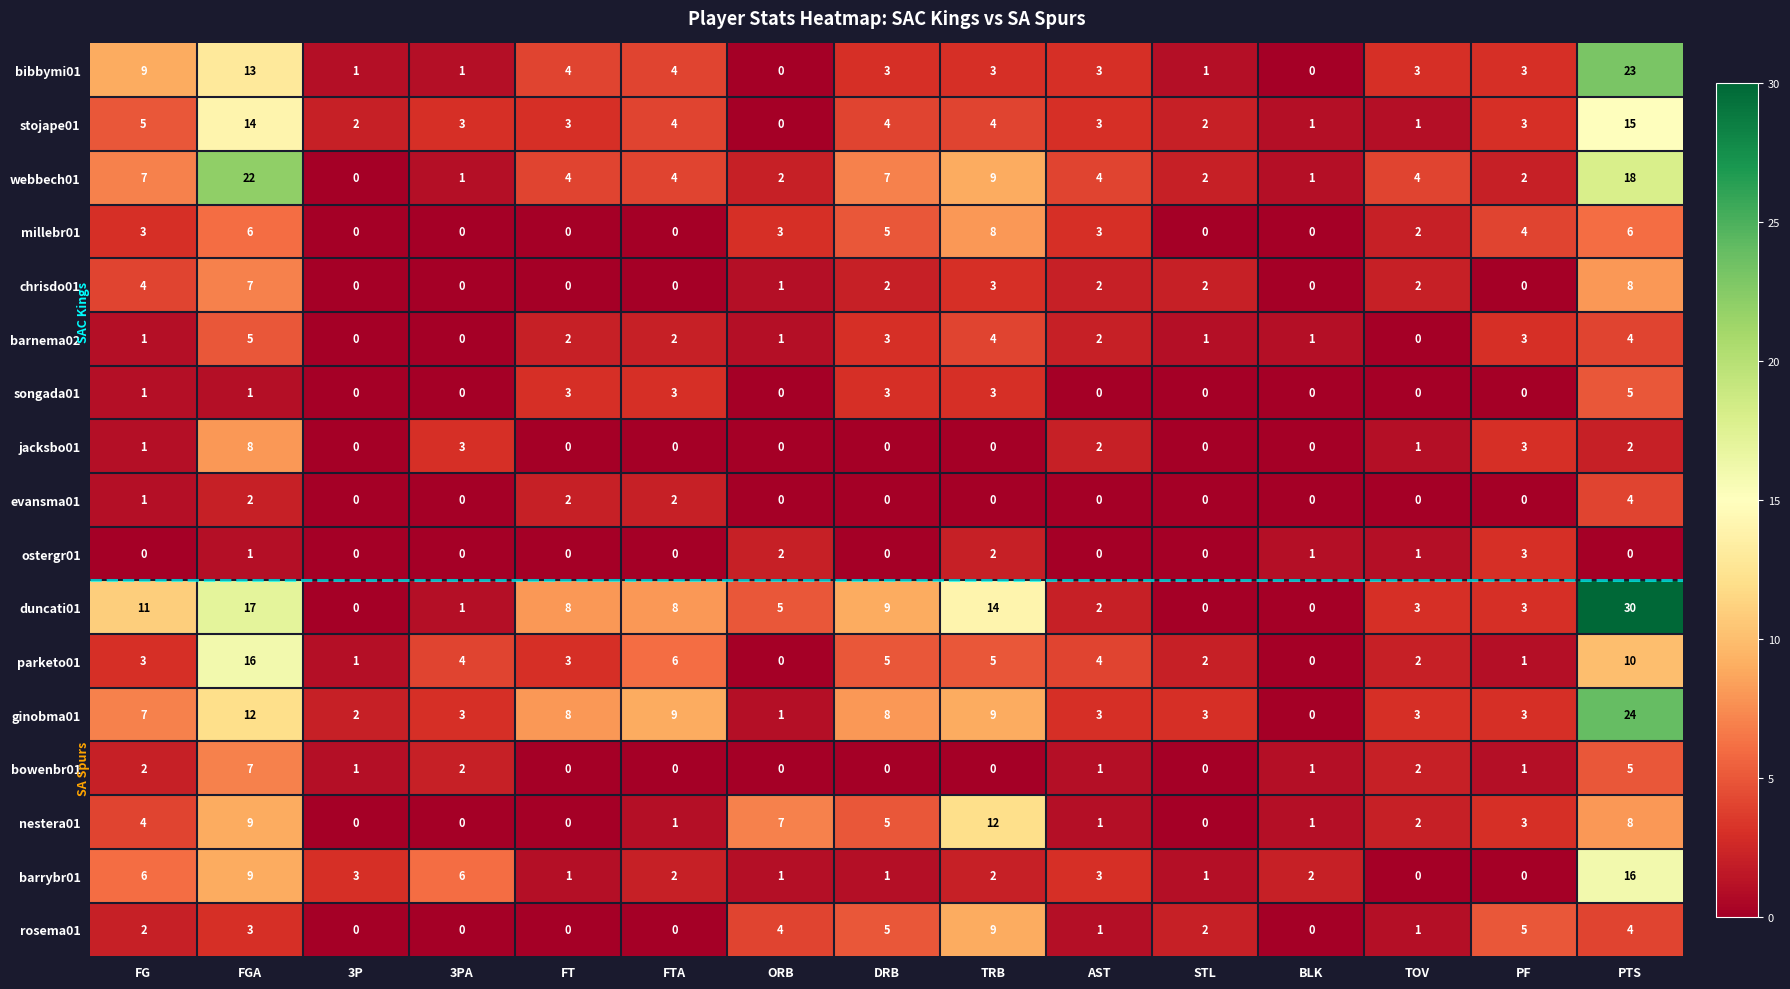

What is the highest value of the nestera01 series?

12